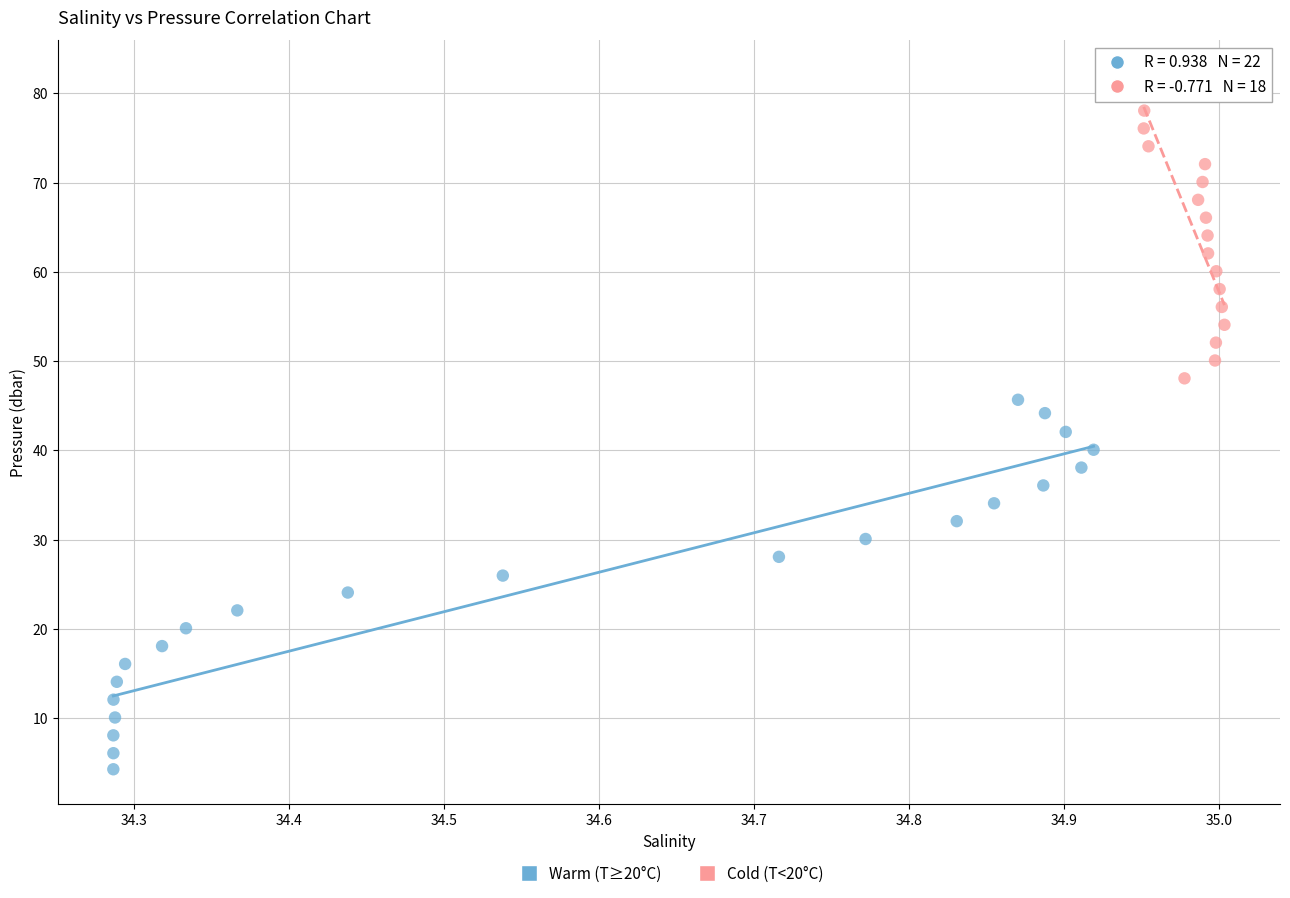

Which series reaches the minimum Y coordinate?

Warm (T≥20°C)